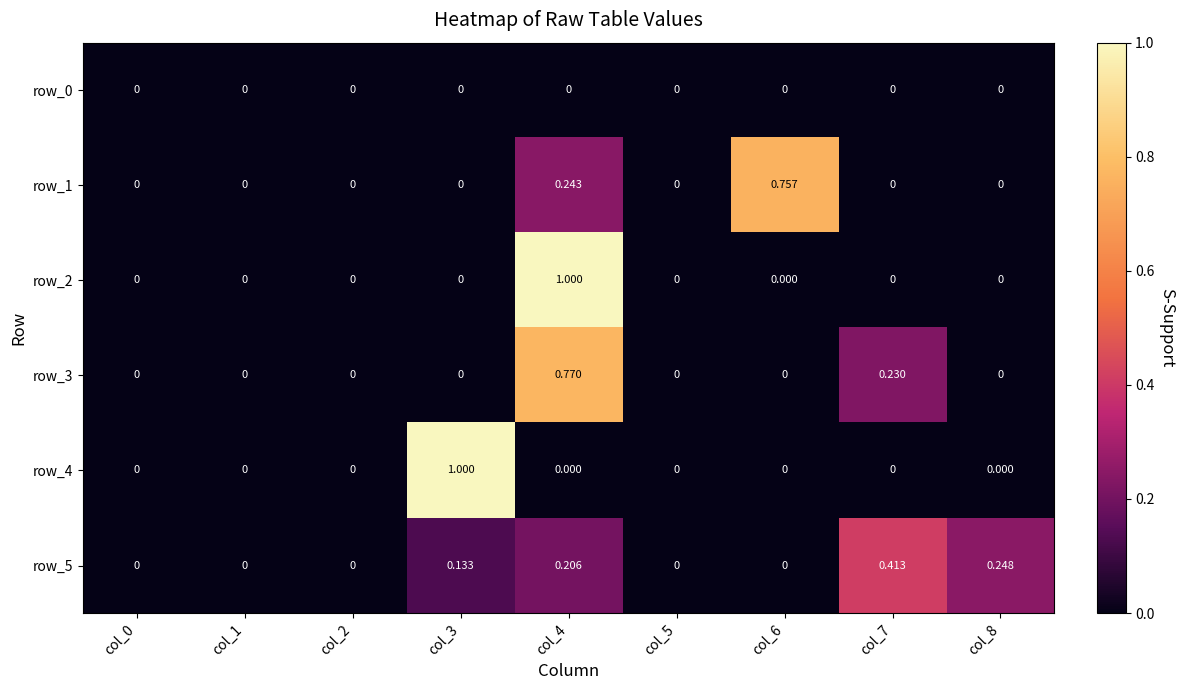

Is the value of row_1 at col_4 greater than the value of row_4 at col_8?

Yes